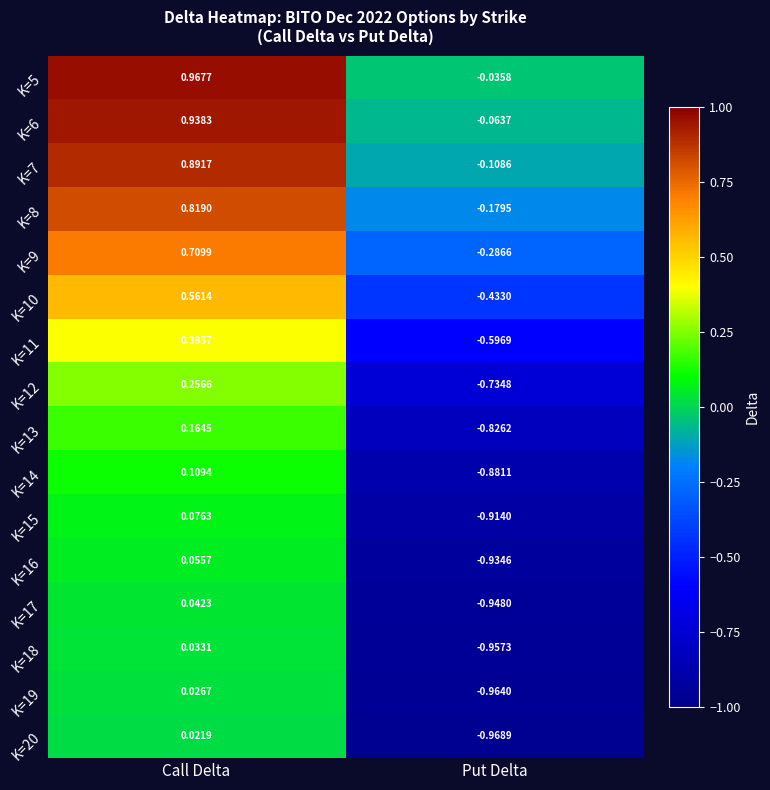

Which label corresponds to the largest value in the chart?

Call Delta